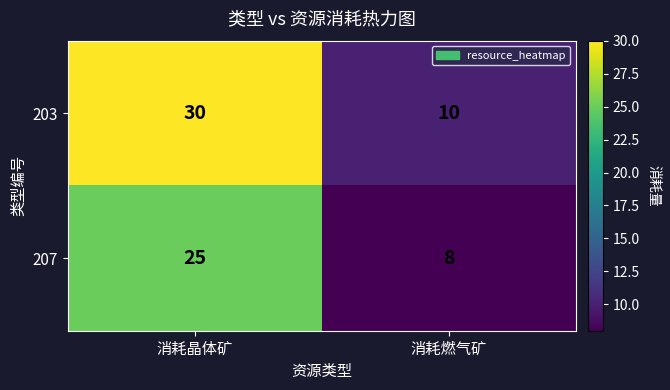

List the series in order of their overall mean, lowest first.

207, 203